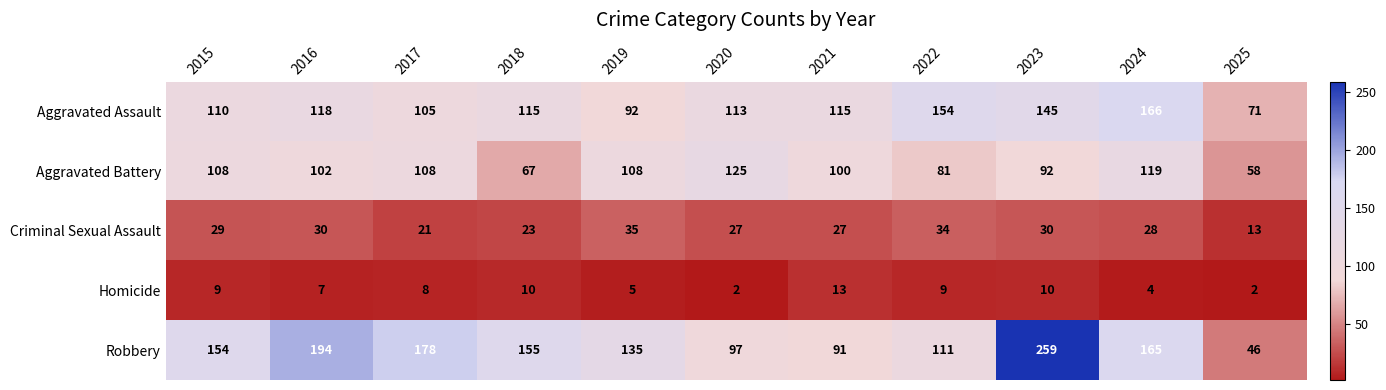

What is the average value of the Homicide series?

7